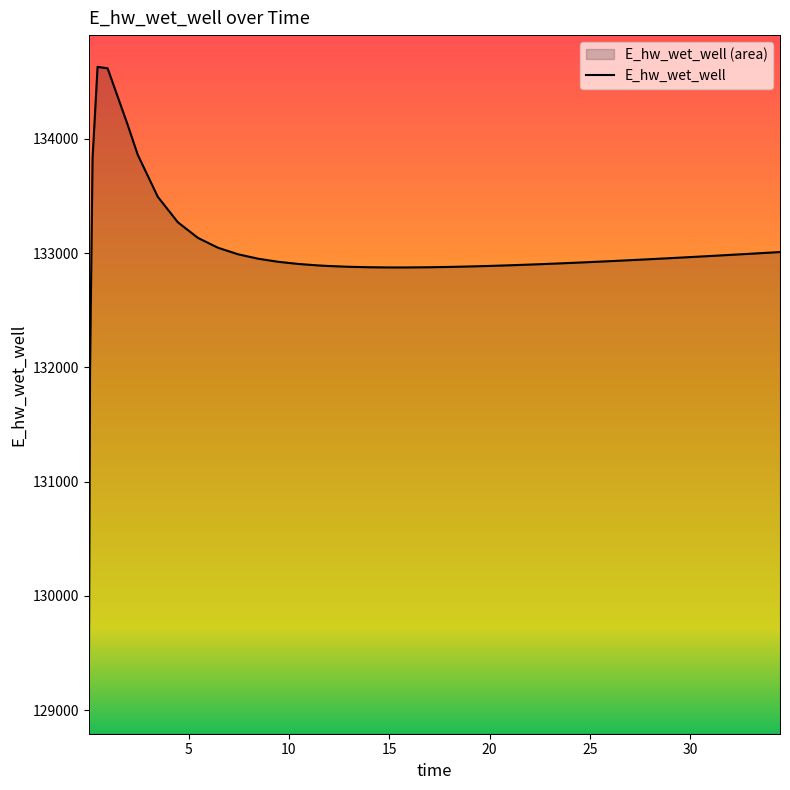

Read the value at 0.46875.

134630.4